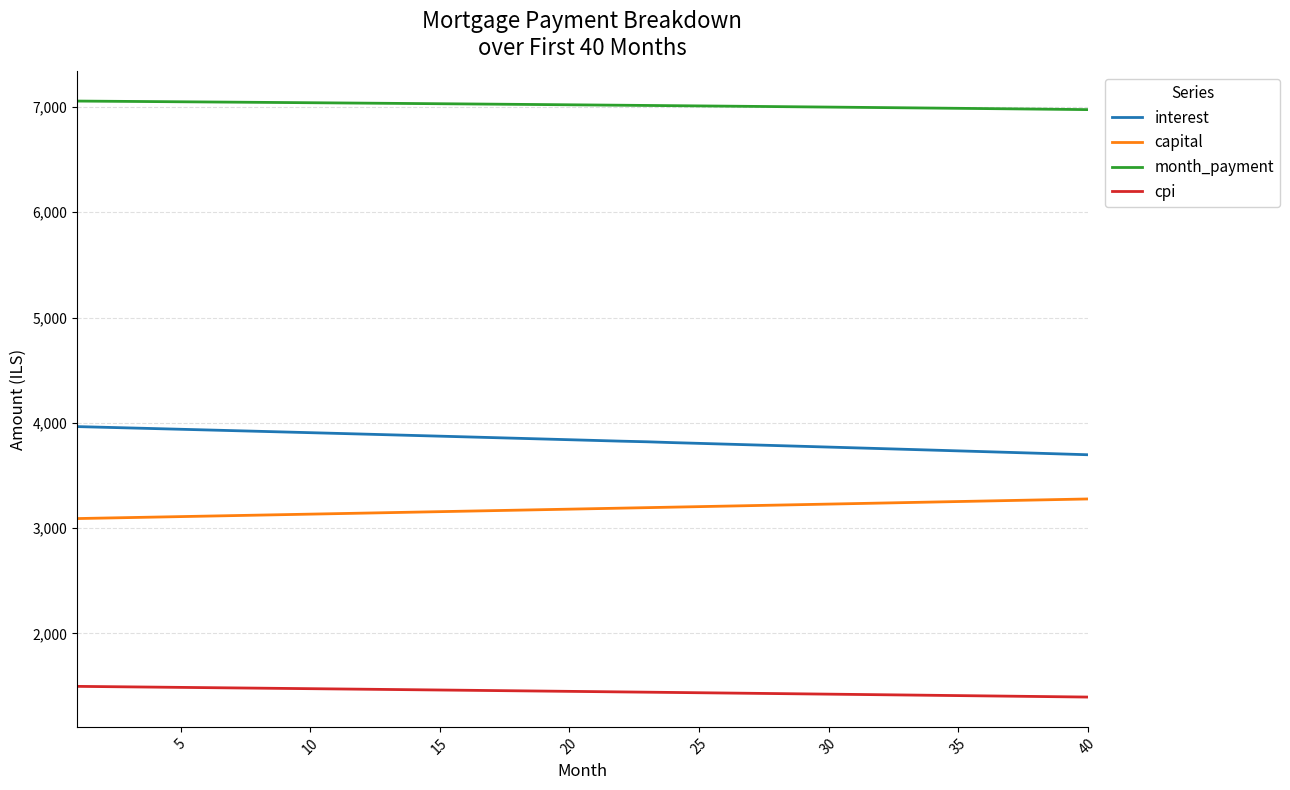

True or false: interest and month_payment intersect in this chart.

False